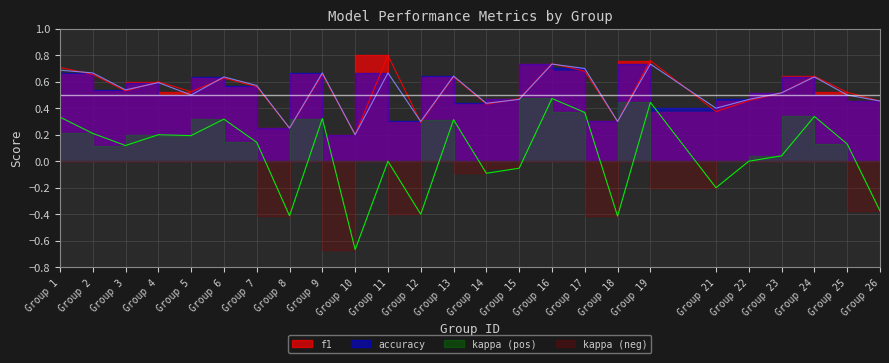

What is the difference between the second highest and second lowest values in the kappa series?

0.9